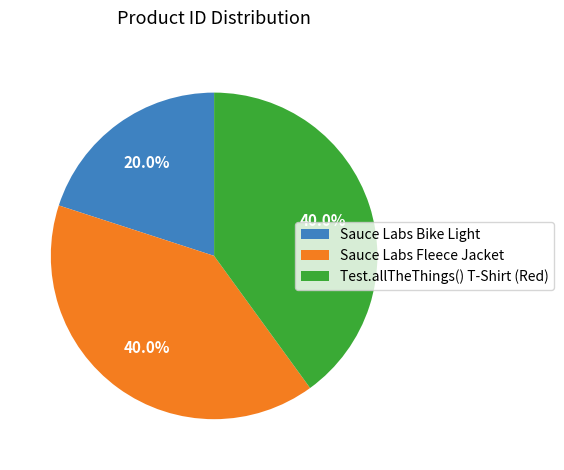

Is it true that Test.allTheThings() T-Shirt (Red) is 40% of the pie?

True